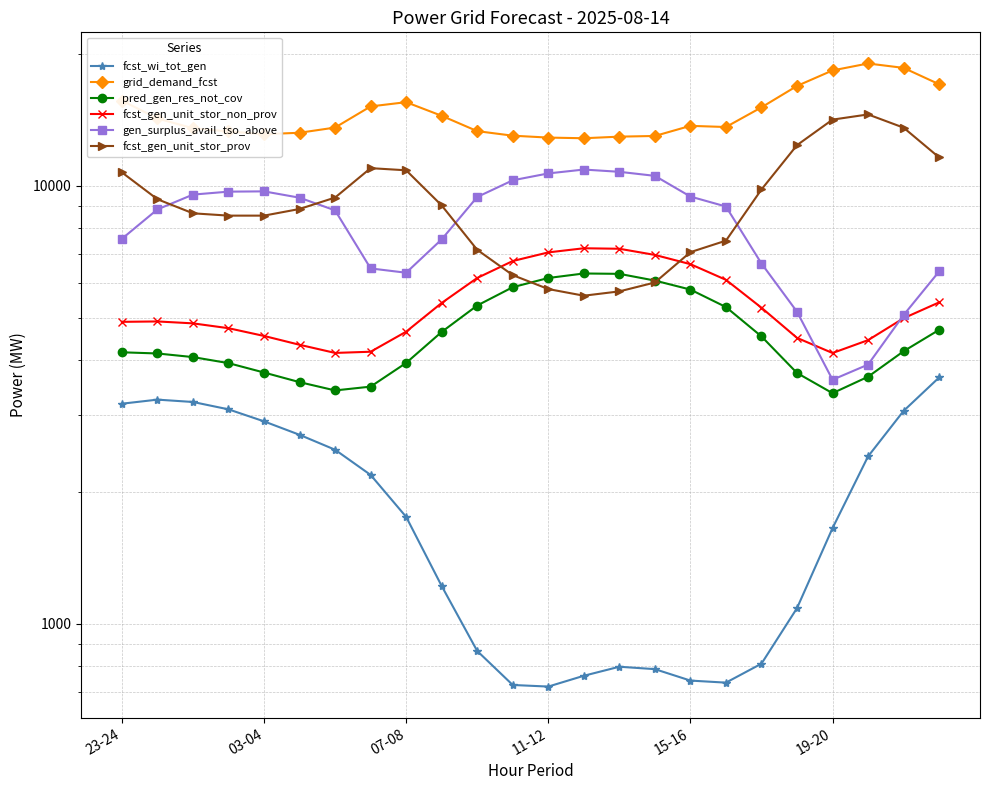

What position from the right is 13?

11